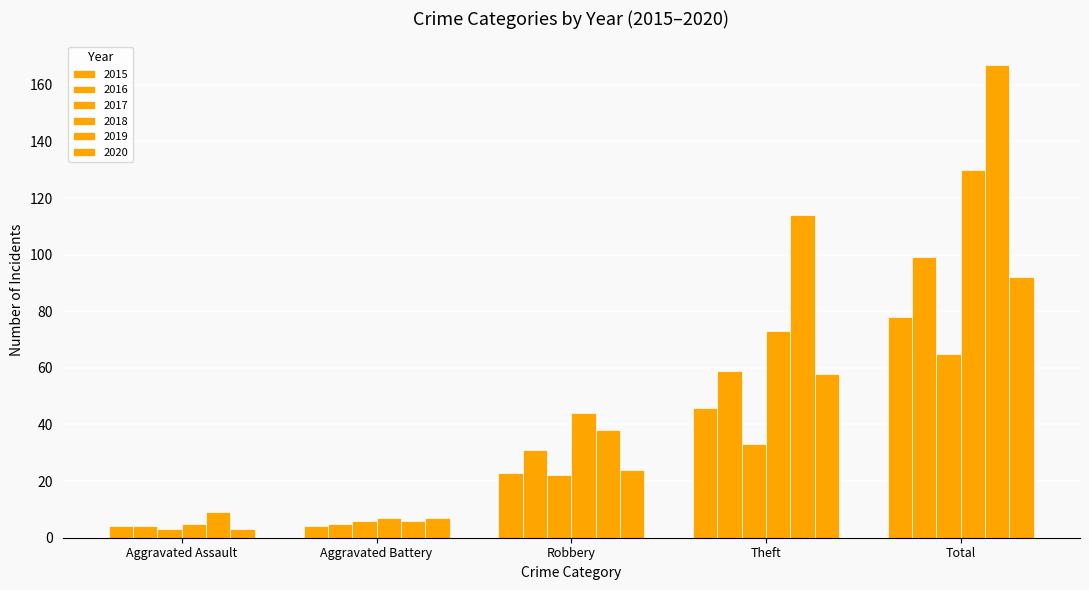

What is the average value of the 2019 series?

67